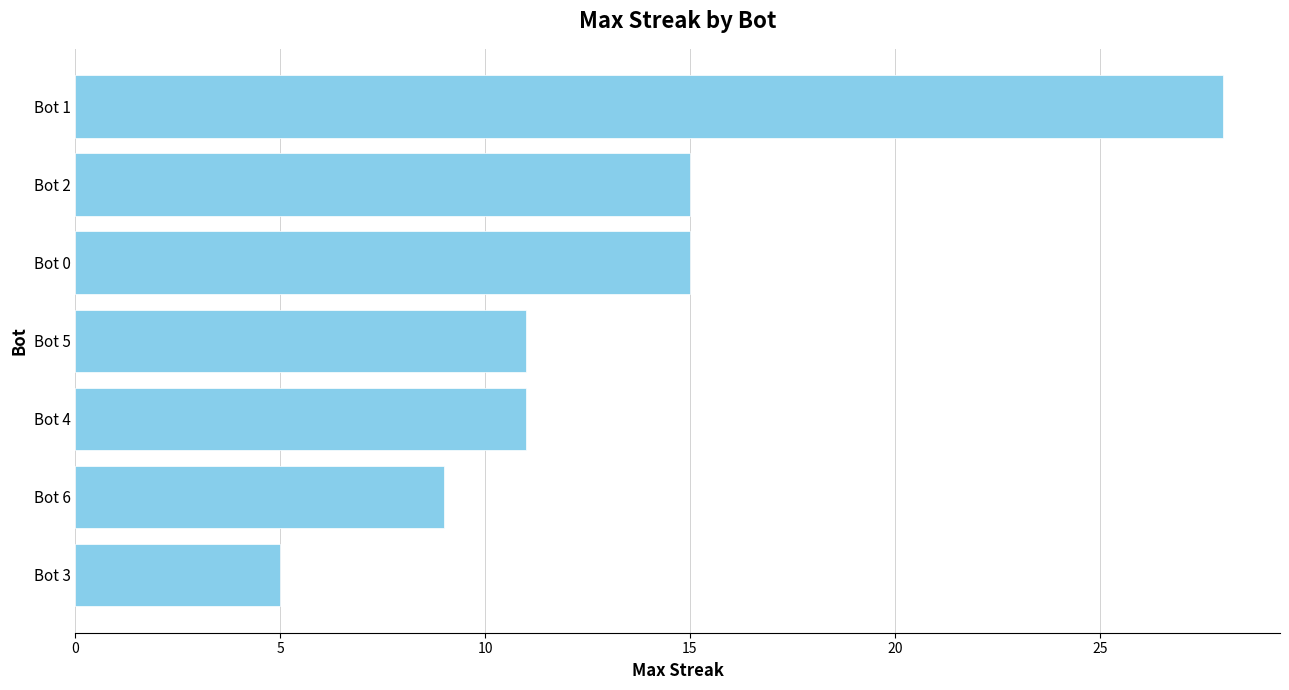

What is the difference between the maximum and second lowest values?

19